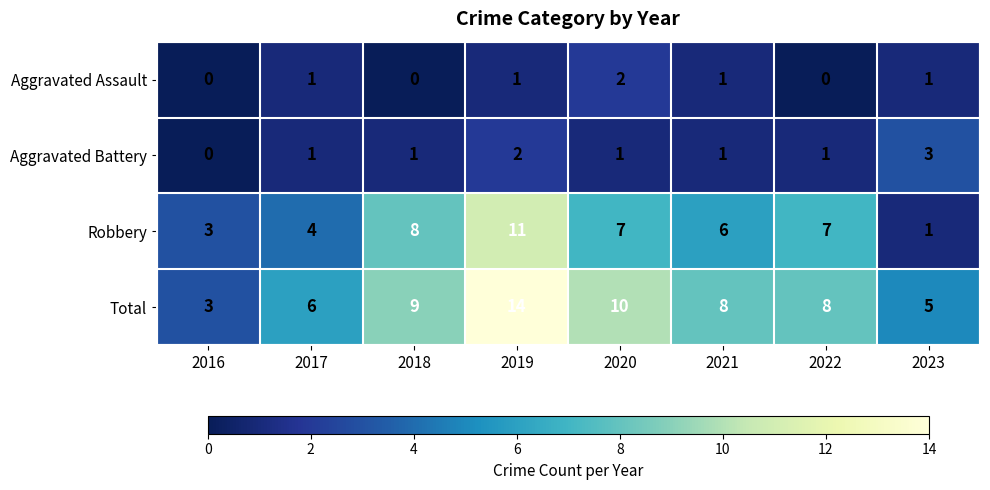

At which category is the sum across all series the highest?

2019